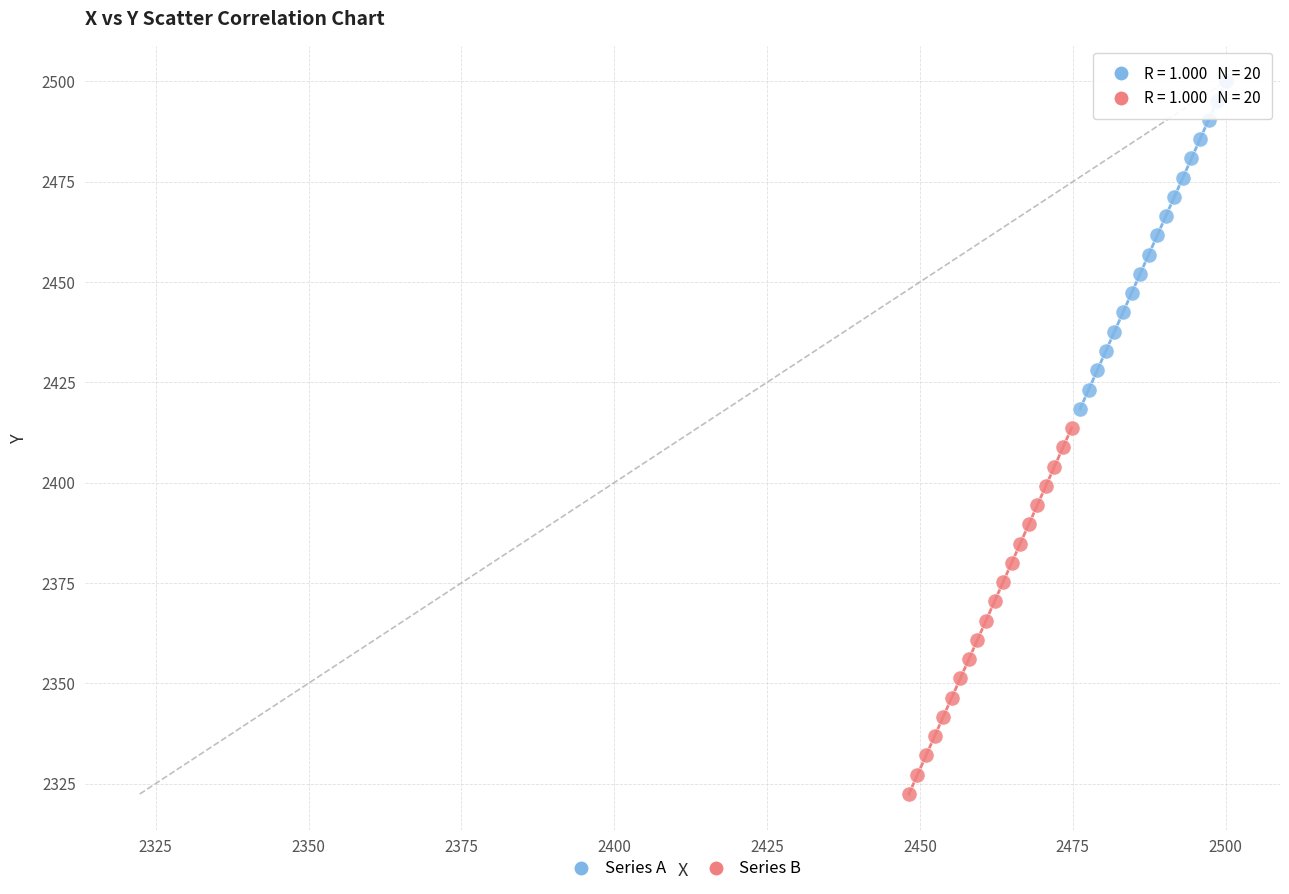

Which series reaches the maximum Y coordinate?

Series A